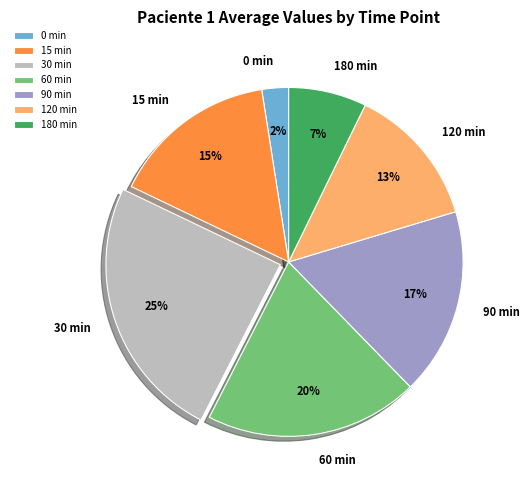

Which has a higher value, 120 min or 30 min?

30 min